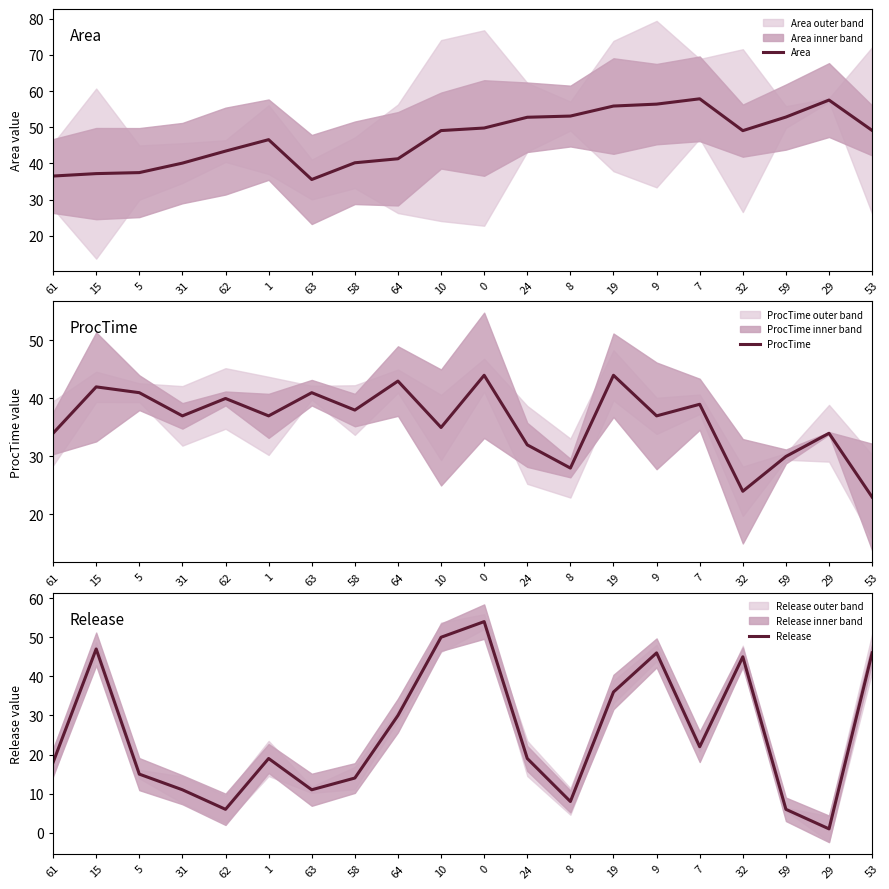

True or false: Area has more than 2 interior local peaks.

True